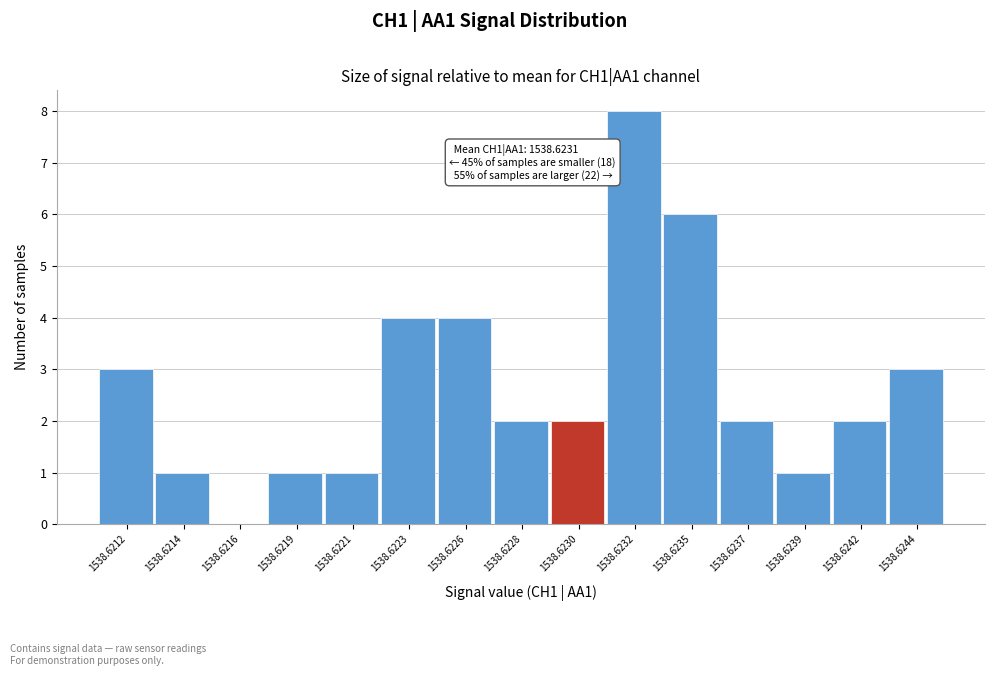

Reading right to left, extract all data points from this chart.

1538.6244=3	1538.6242=2	1538.6239=1	1538.6237=2	1538.6235=6	1538.6232=8	1538.6230=2	1538.6228=2	1538.6226=4	1538.6223=4	1538.6221=1	1538.6219=1	1538.6216=0	1538.6214=1	1538.6212=3